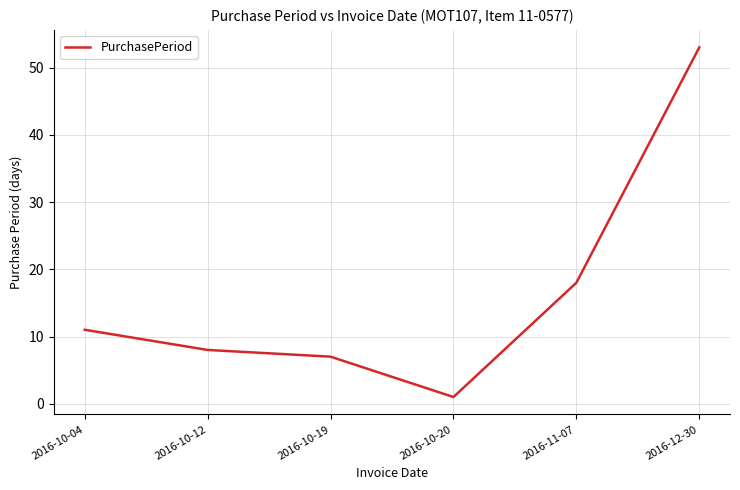

What is the ratio of the value at 2016-10-20 to the value at 2016-10-19?

0.1